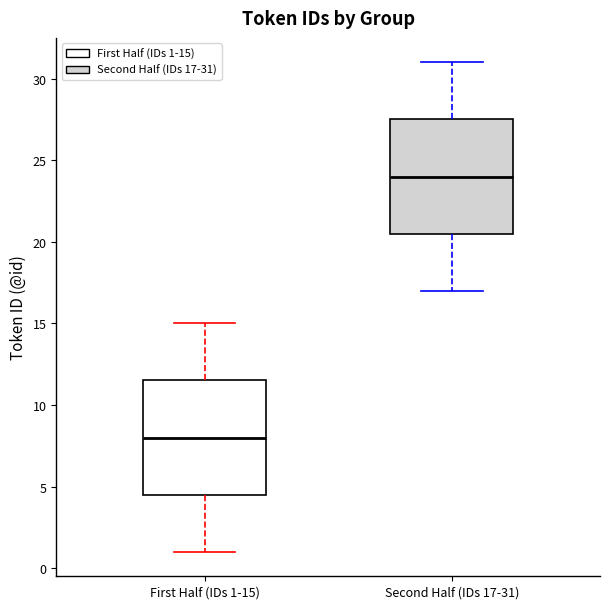

Reading left to right, transcribe this box plot: for each box, give where its median line is, the range the box spans, and where its two whiskers end, as read against the y-axis. The values are not printed on the chart, so give them approximately, as read against the axis.

First Half (IDs 1-15): median 8.0, box 4.5 to 11.5, whiskers 1.0 to 15.0
Second Half (IDs 17-31): median 24.0, box 20.5 to 27.5, whiskers 17.0 to 31.0